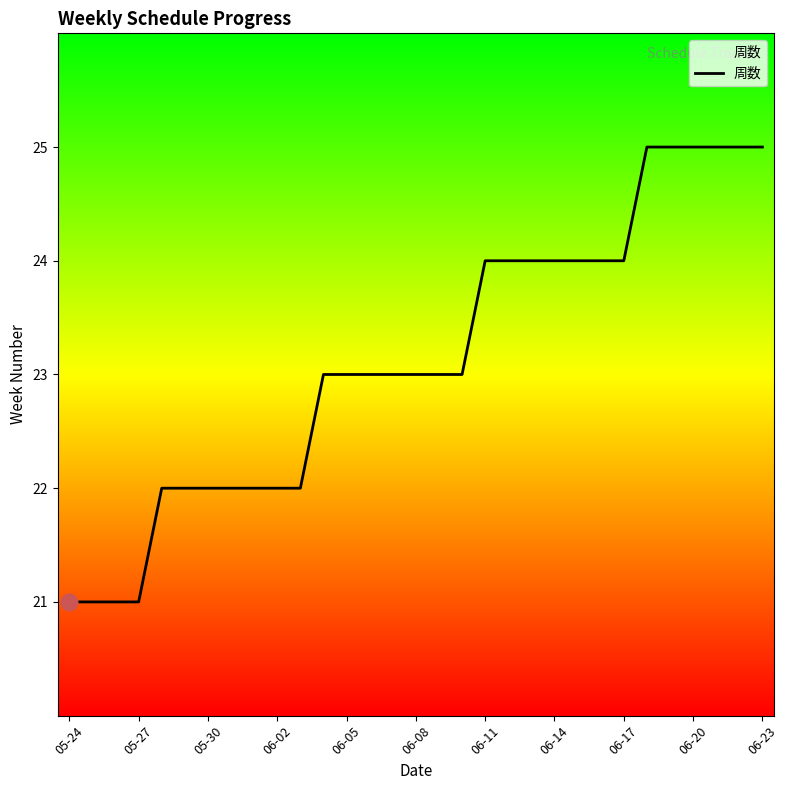

What is the smallest value displayed?

21